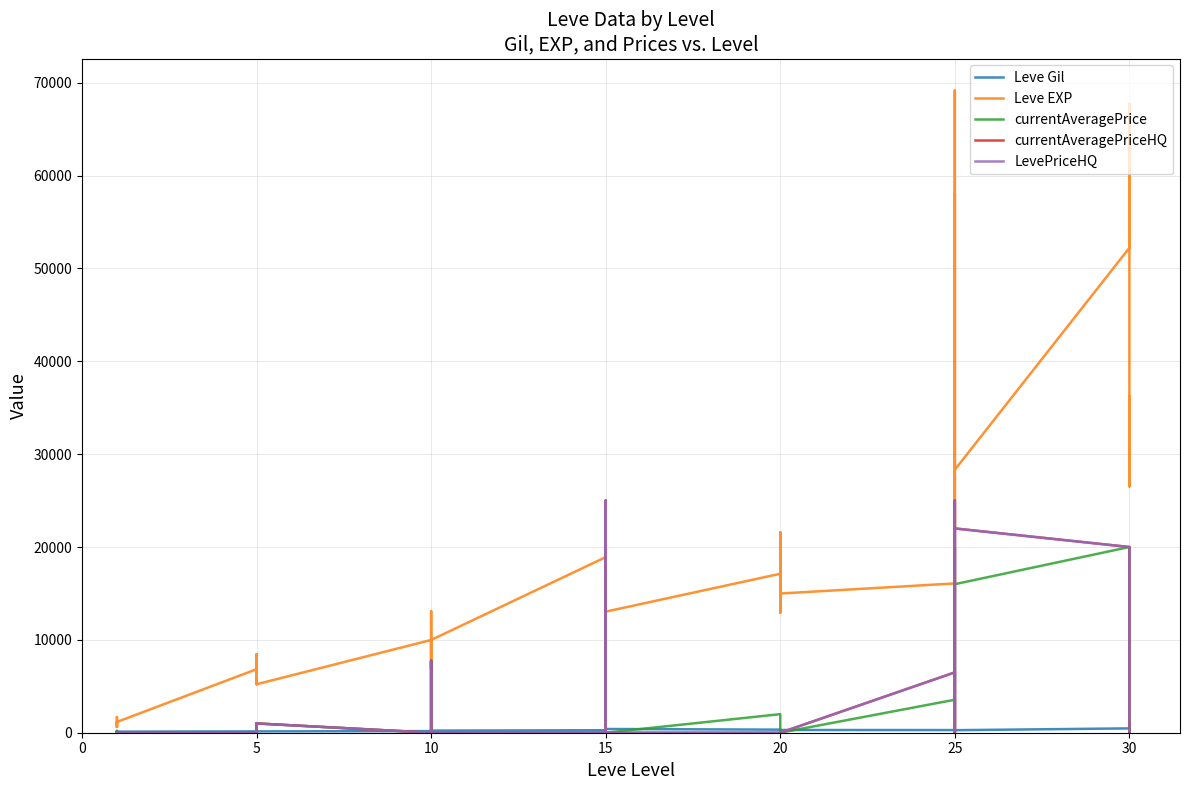

How many lines are shown in the chart?

5